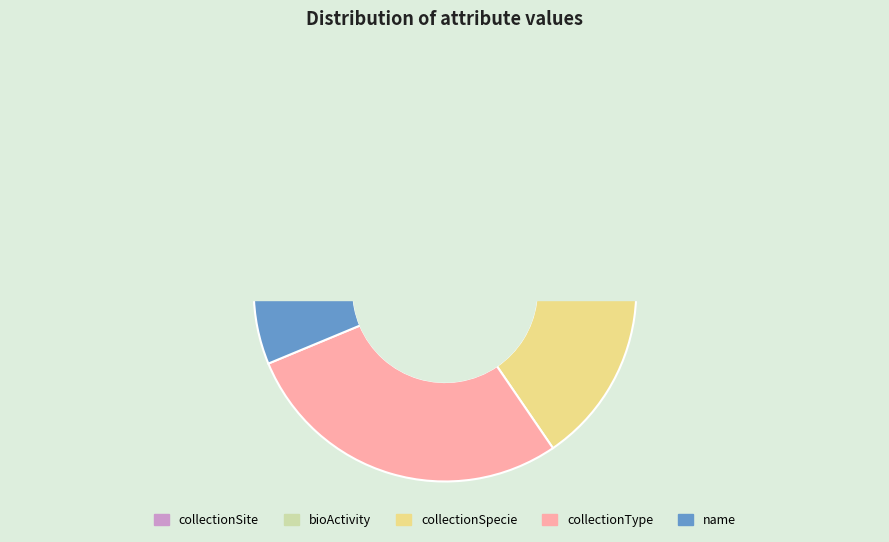

How many slices are in this pie chart?

5